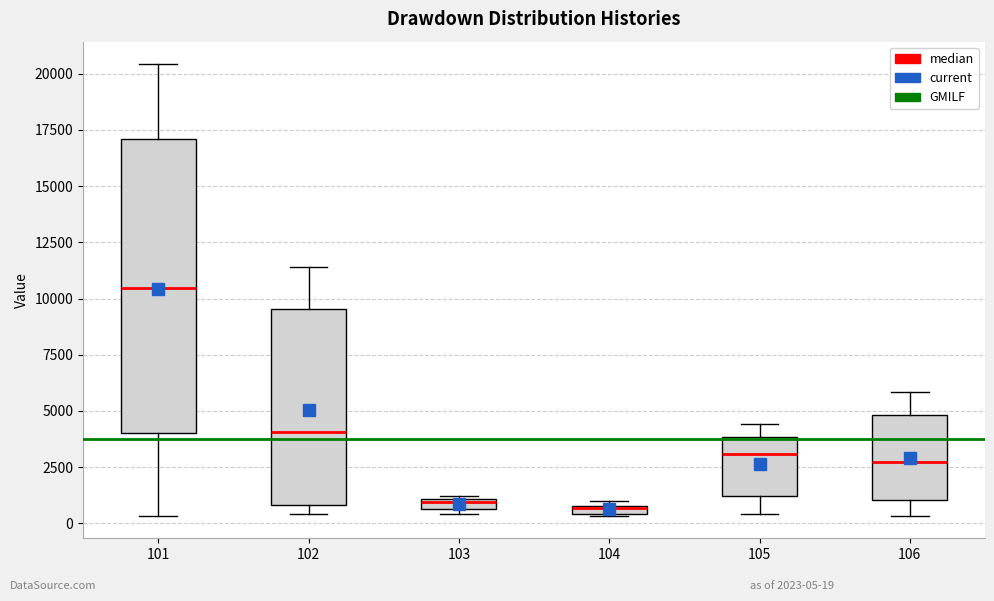

Which box is the tallest, from its lower edge to its upper edge?

101